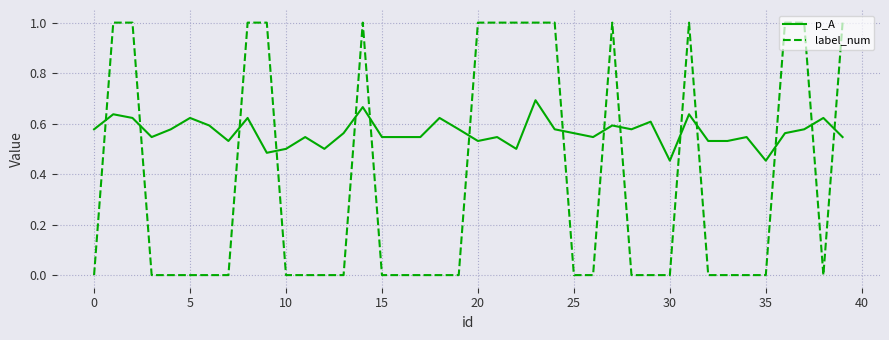

List the series in order of their peak value, lowest first.

p_A, label_num